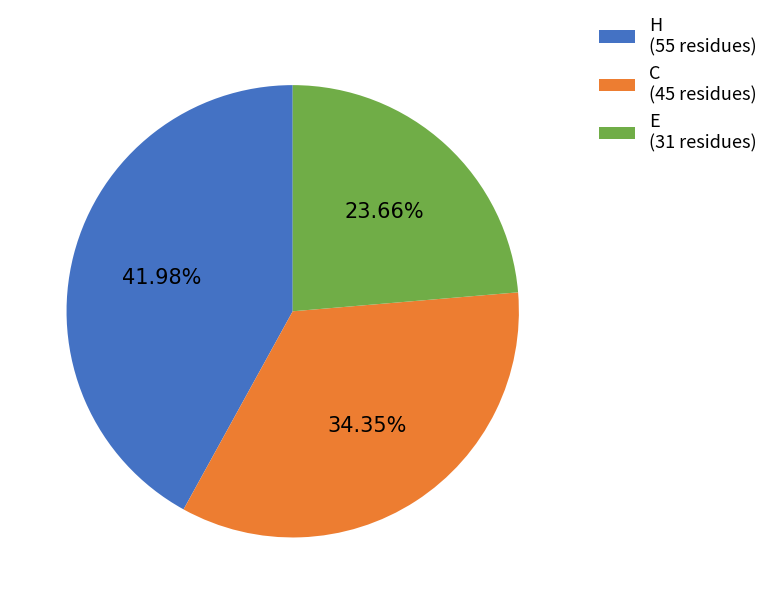

Rank the categories by value from lowest to highest.

E, C, H